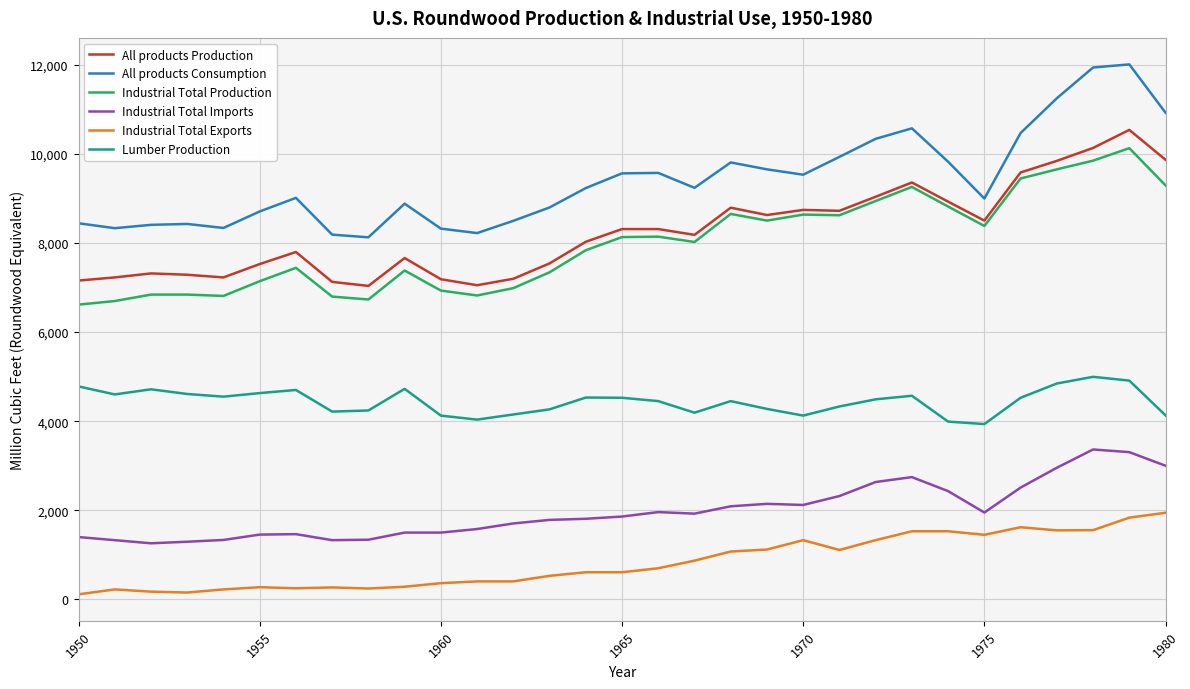

Which series has the widest spread of values?

All products Consumption